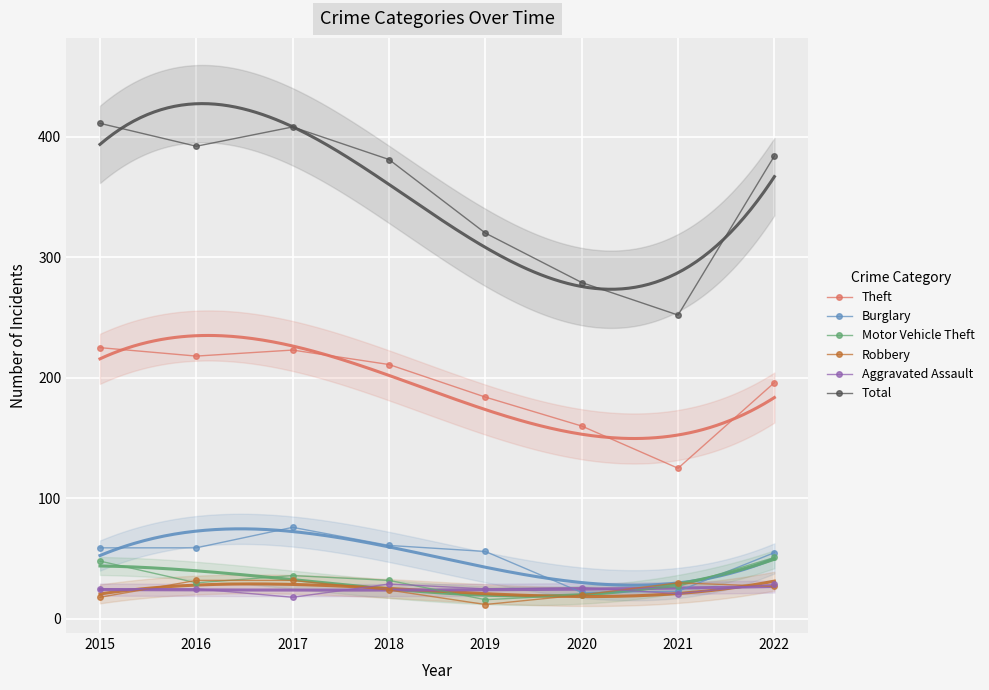

Which series has the largest total across all categories?

Total